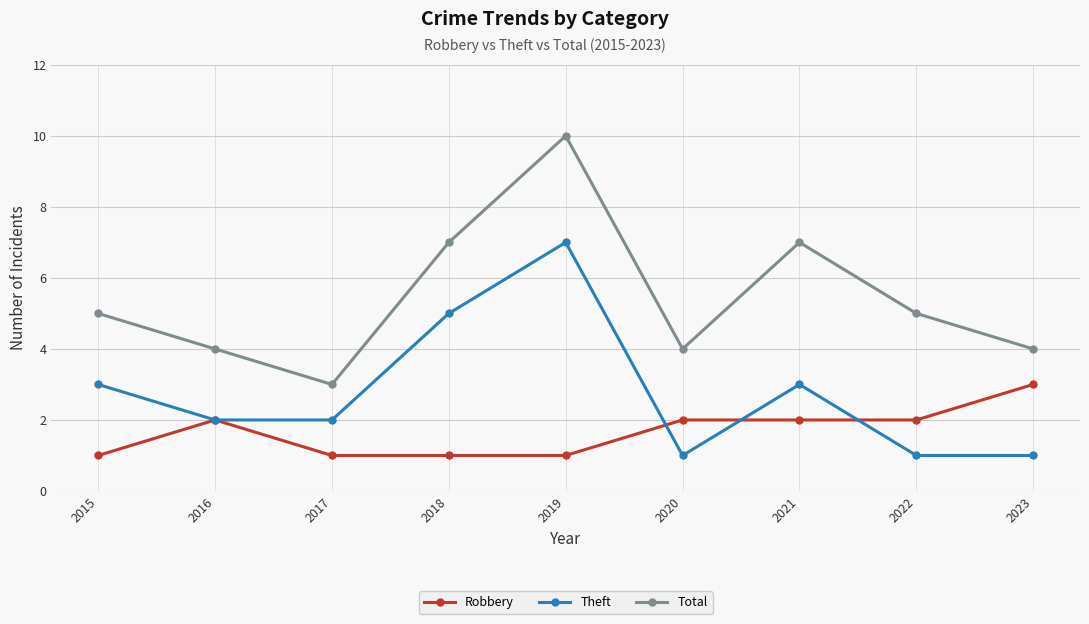

At 2015, list the series in order from smallest to largest.

Robbery, Theft, Total